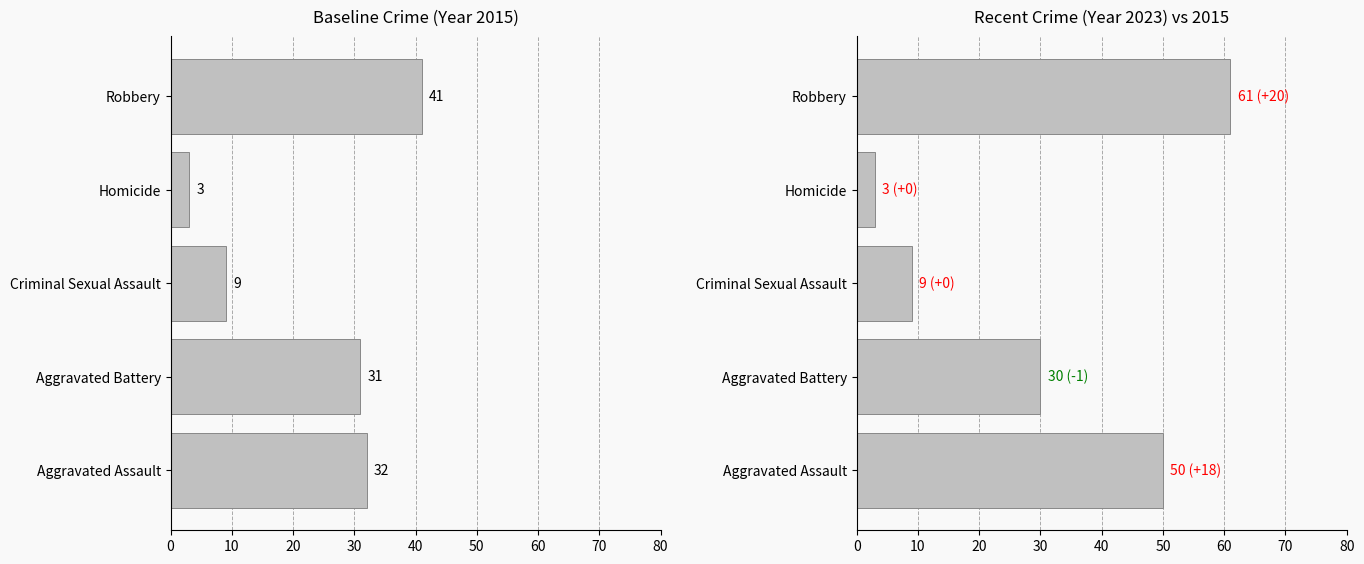

What is the value of the Baseline Crime (Year 2015) bar at the 5th from the left?

41